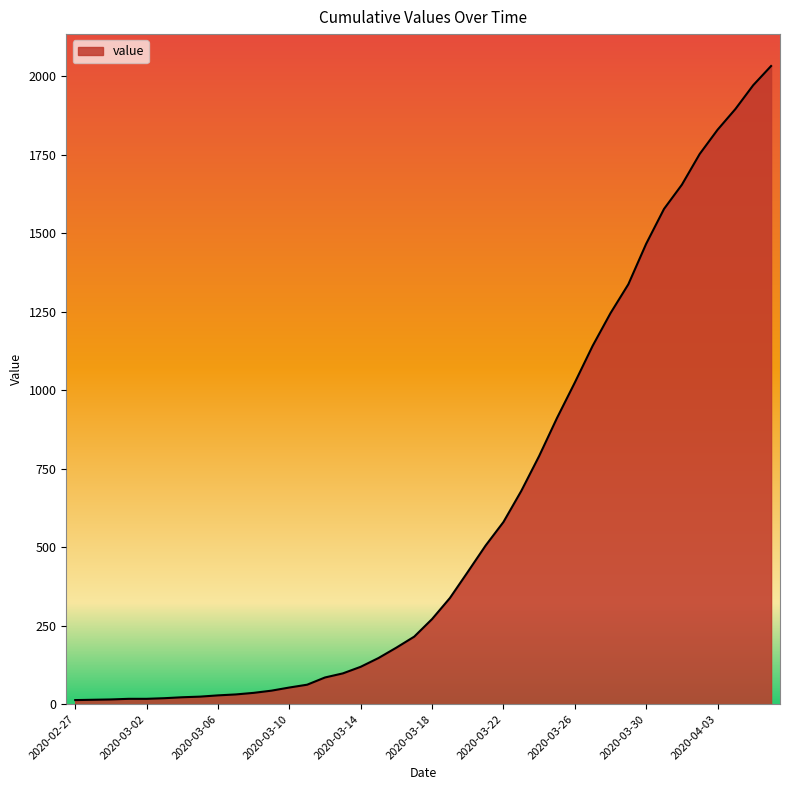

What is the greatest value displayed?

2032